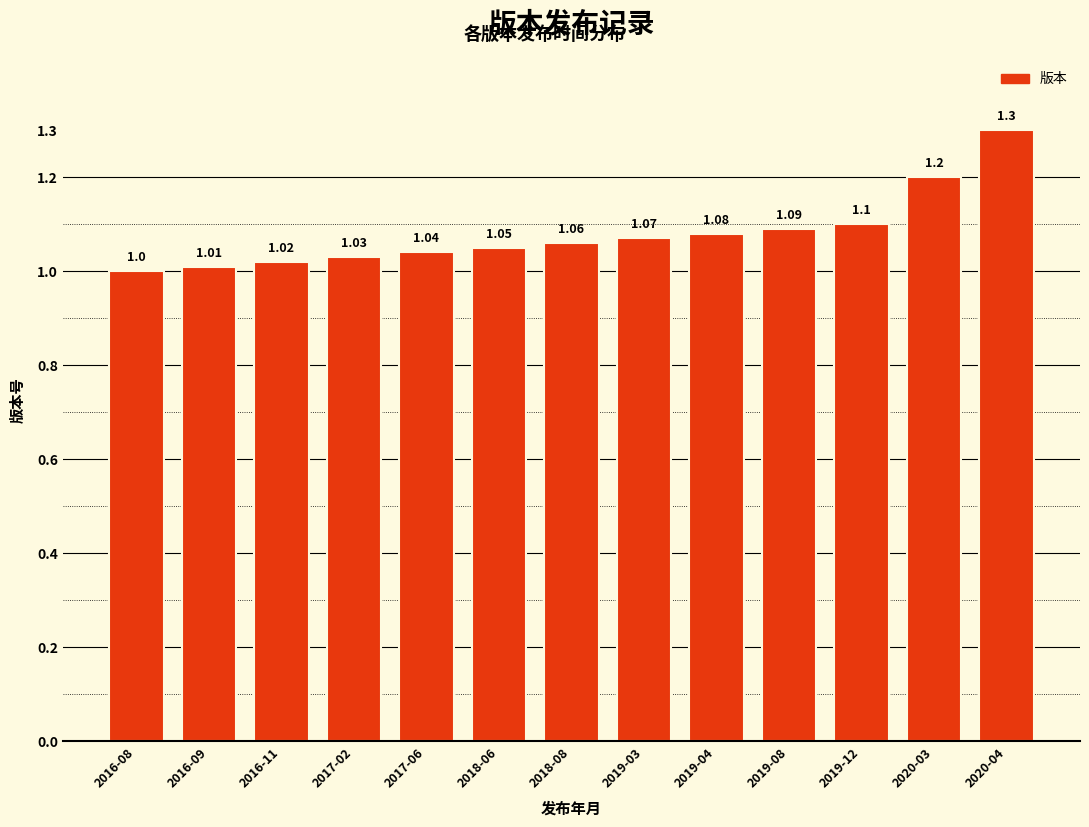

What is the value of the 10th bar from the left?

1.1